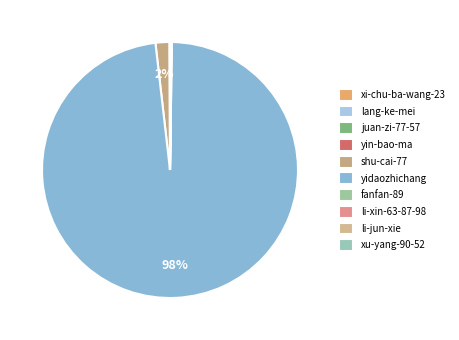

Is yidaozhichang the majority of the pie?

Yes